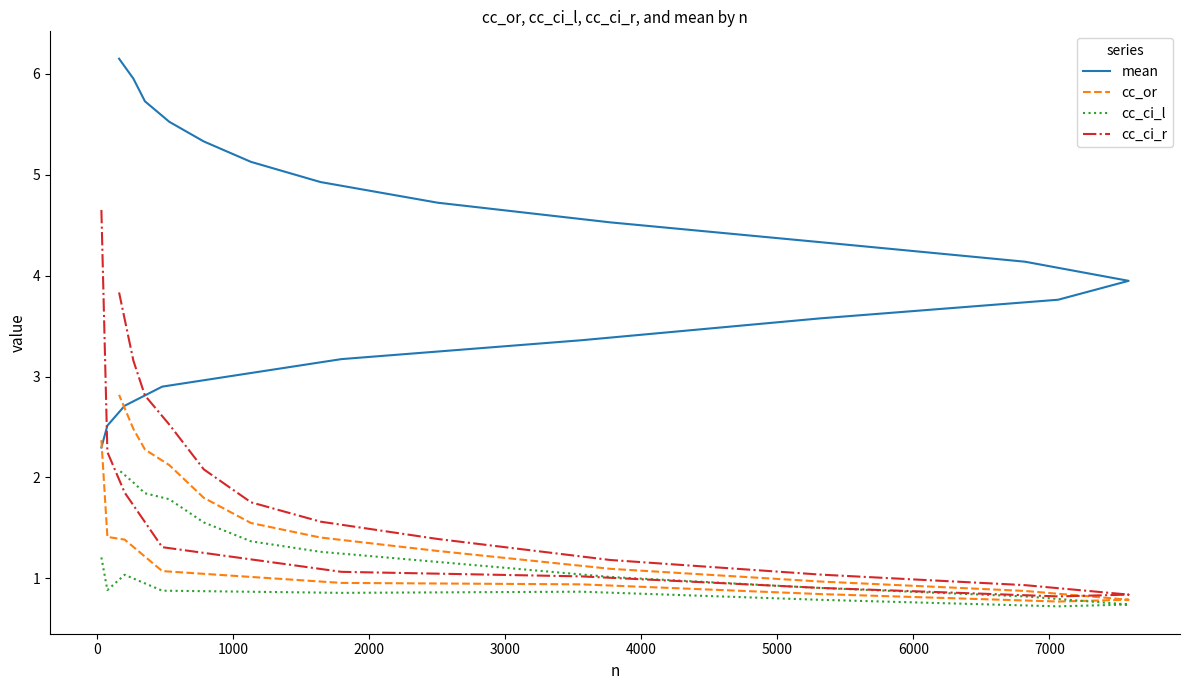

Reading left to right, extract all data points from this chart.

mean: 2.3	2.5	2.7	2.9	3.2	3.4	3.6	3.8	3.9	4.1	4.3	4.5	4.7	4.9	5.1	5.3	5.5	5.7	6.0	6.1
cc_or: 2.4	1.4	1.4	1.1	1.0	0.9	0.8	0.8	0.8	0.9	1.0	1.1	1.3	1.4	1.5	1.8	2.1	2.3	2.5	2.8
cc_ci_l: 1.2	0.9	1.0	0.9	0.9	0.9	0.8	0.7	0.7	0.8	0.9	1.0	1.2	1.3	1.4	1.6	1.8	1.8	2.0	2.1
cc_ci_r: 4.7	2.3	1.9	1.3	1.1	1.0	0.9	0.8	0.8	0.9	1.0	1.2	1.4	1.6	1.8	2.1	2.5	2.8	3.2	3.8